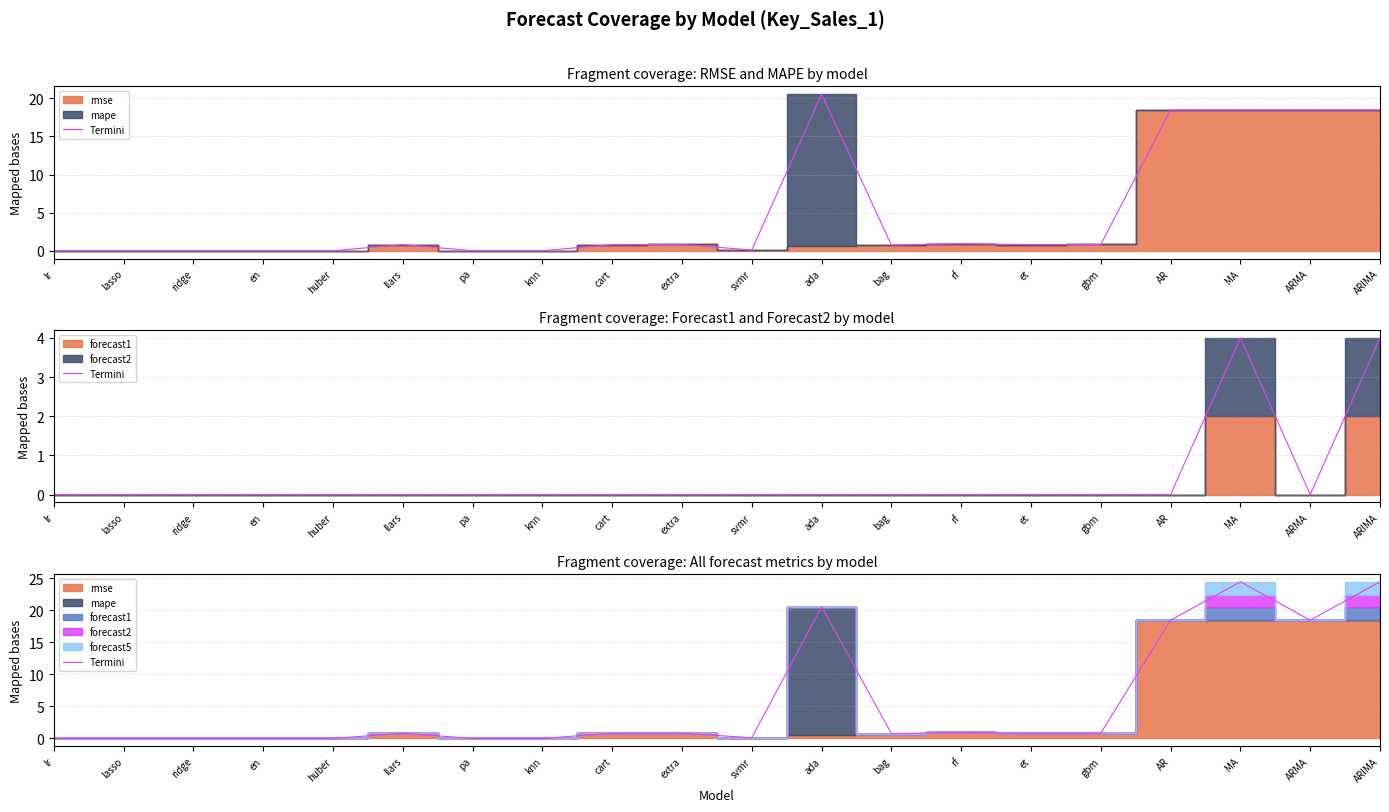

Reading left to right, list all the values displayed in this chart.

lr=0.0	lasso=0.0	ridge=0.0	en=0.0	huber=0.0	llars=0.8	pa=0.0	knn=0.0	cart=0.8	extra=0.8	svmr=0.1	ada=20.6	bag=0.7	rf=0.9	et=0.8	gbm=0.8	AR=18.5	MA=24.5	ARMA=18.5	ARIMA=24.5